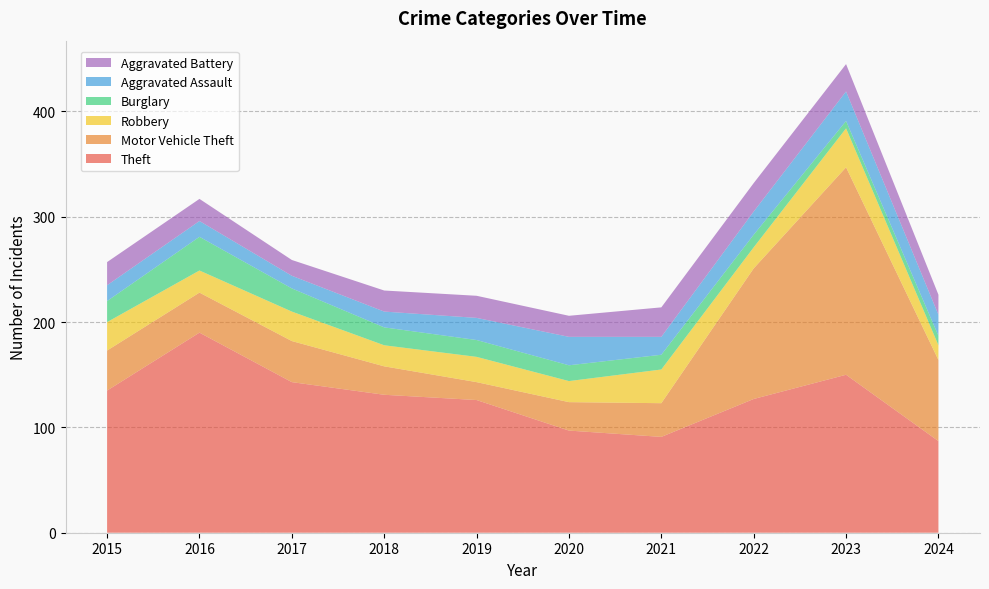

Reading right to left, what are all the values shown in this chart?

Theft: 87	150	127	91	97	126	131	143	190	135
Motor Vehicle Theft: 77	197	124	32	27	17	27	39	38	38
Robbery: 14	37	20	32	20	24	20	28	21	27
Burglary: 9	7	12	14	15	16	17	22	32	20
Aggravated Assault: 20	28	22	17	27	21	15	12	15	15
Aggravated Battery: 19	26	27	28	20	21	20	15	21	22